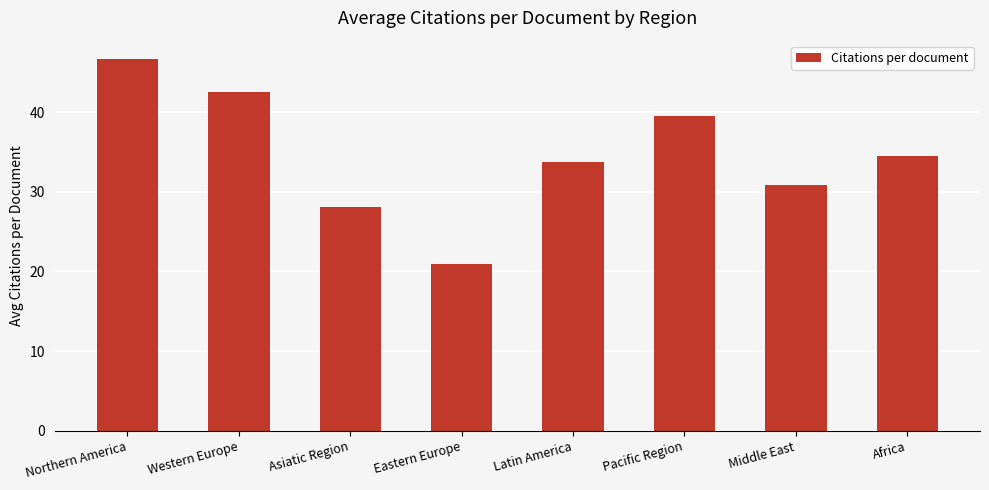

Reading left to right, what are all the values shown in this chart?

46.6	42.5	28.1	21.0	33.7	39.5	30.8	34.5